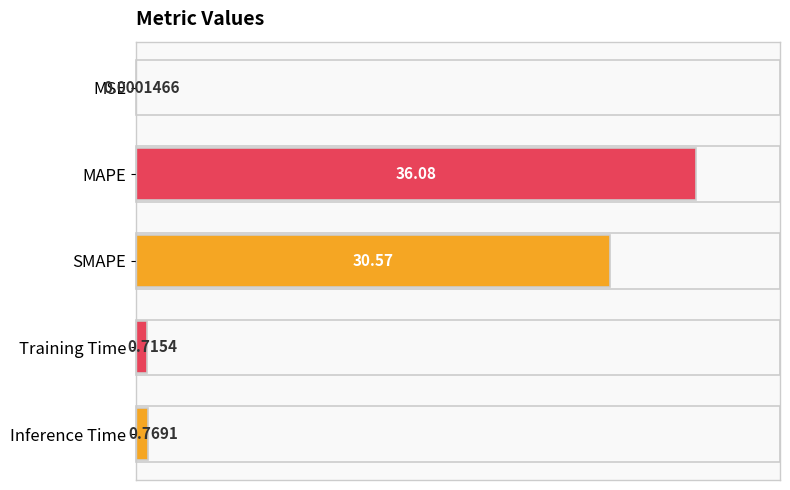

At which category does the chart reach its peak across all series?

MAPE